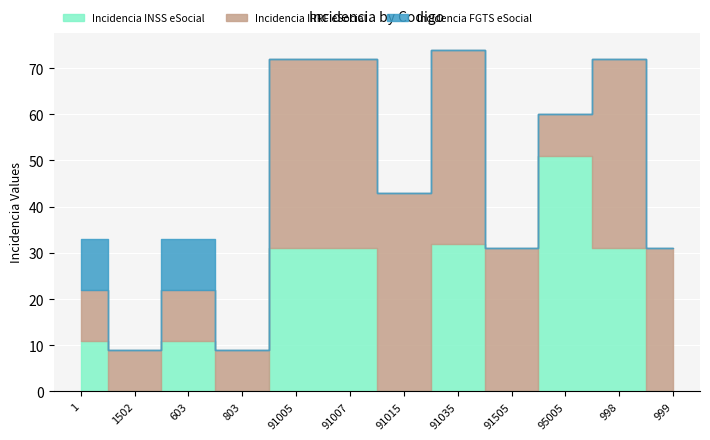

True or false: Incidencia IRRF eSocial and Incidencia FGTS eSocial intersect in this chart.

False